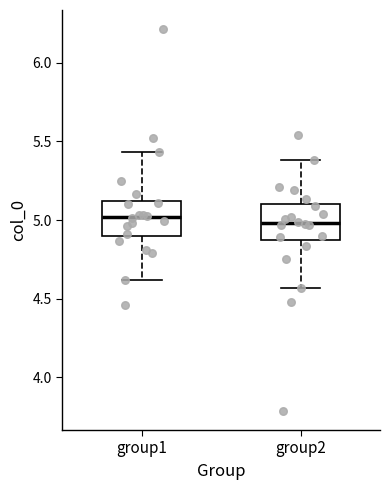

Reading left to right, transcribe this box plot: for each box, give where its median line is, the range the box spans, and where its two whiskers end, as read against the y-axis. The values are not printed on the chart, so give them approximately, as read against the axis.

group1: median 5.00, box 4.90 to 5.10, whiskers 4.60 to 5.45
group2: median 5.00, box 4.90 to 5.10, whiskers 4.55 to 5.40